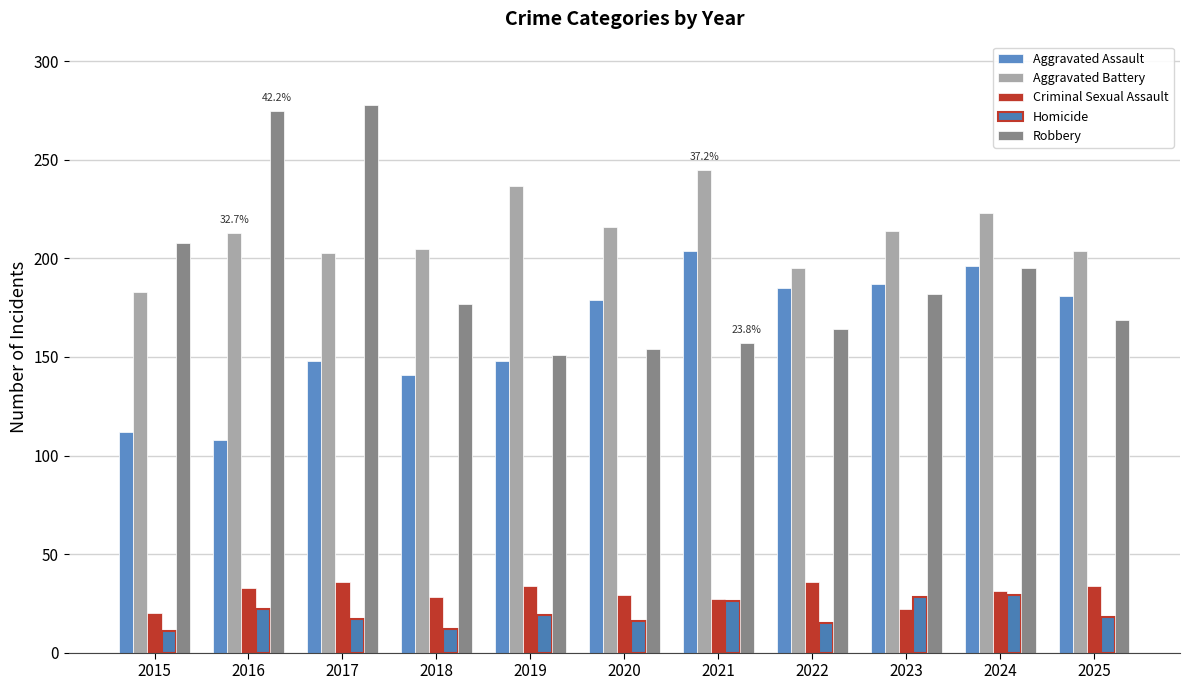

Which series has the largest total across all categories?

Aggravated Battery